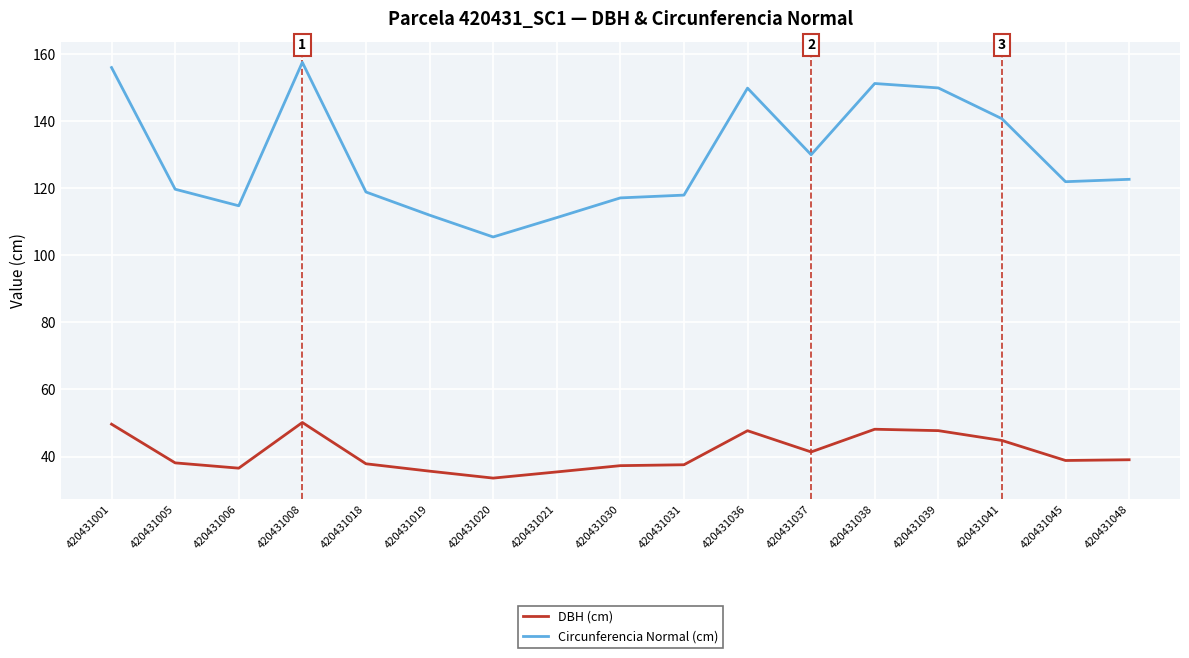

What are all the series names shown in the legend?

DBH (cm), Circunferencia Normal (cm)